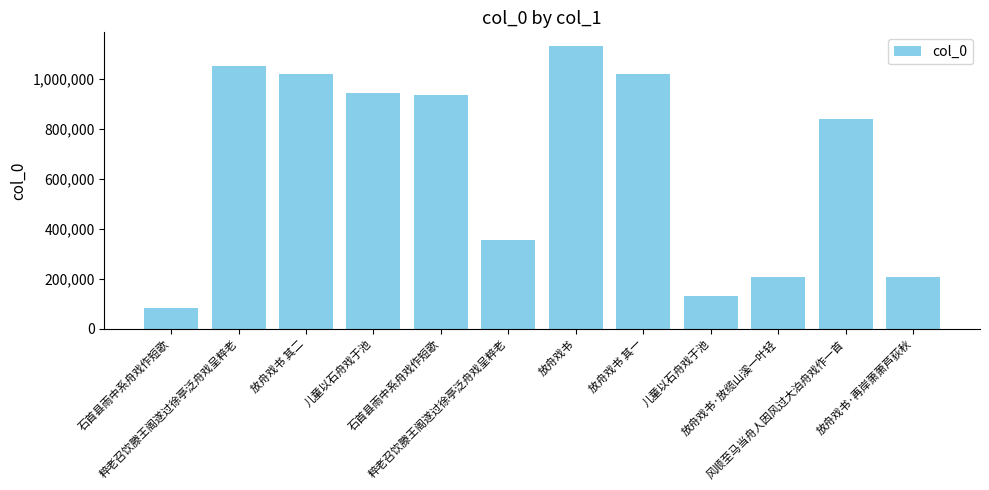

What is the difference between the values at 石首县雨中系舟戏作短歌 and 放舟戏书 其一?

936531